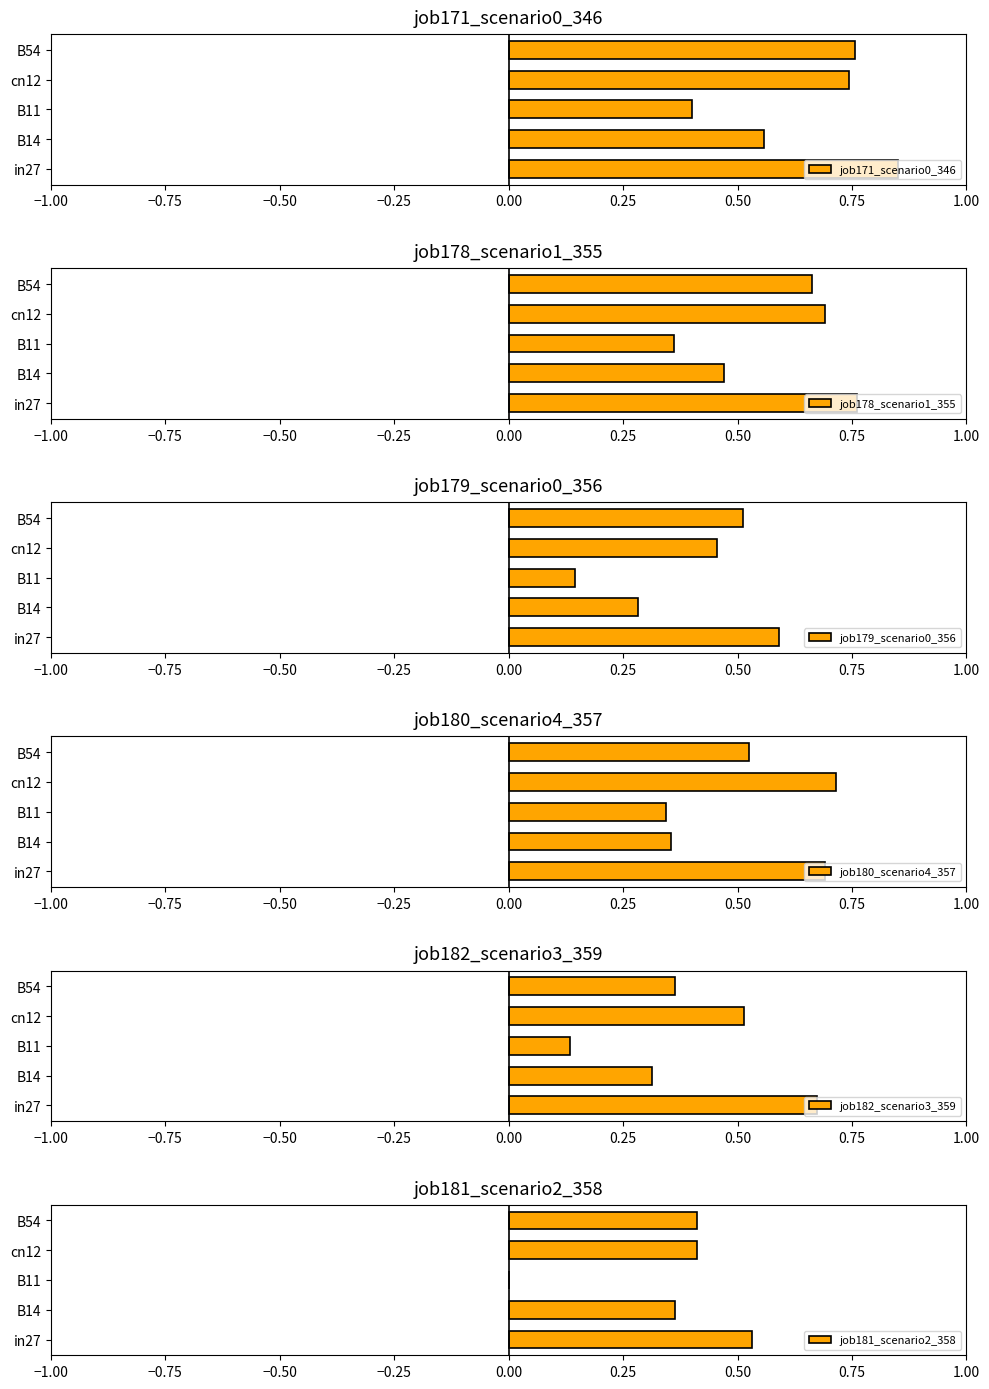

What is the value of the job182_scenario3_359 bar at the 2nd from the left?

0.3